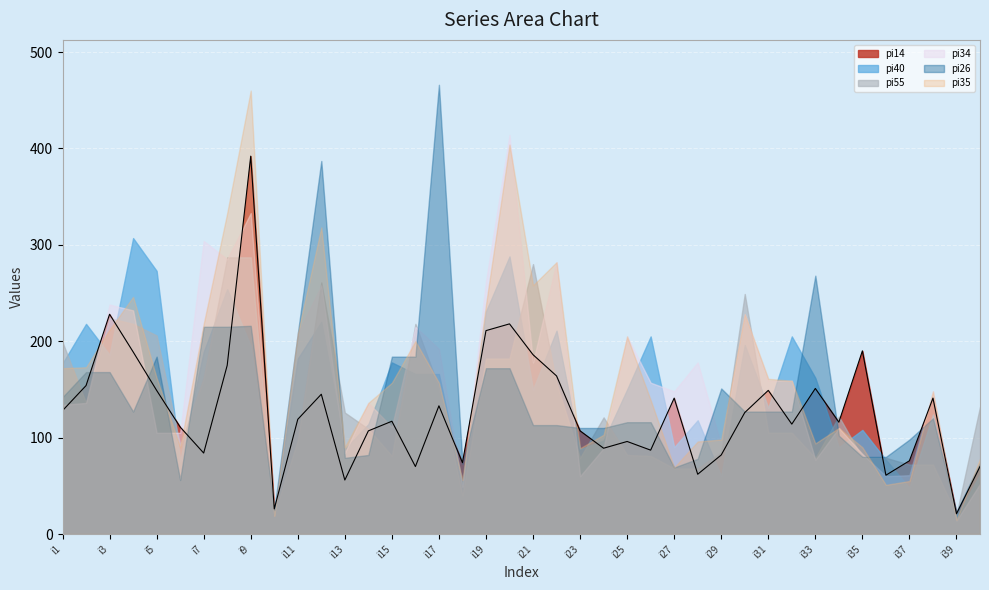

List the labels in order of pi55 value, largest first.

i8, i9, i21, i12, i30, i3, i4, i16, i5, i1, i19, i20, i7, i22, i17, i2, i40, i13, i34, i24, i14, i31, i32, i11, i6, i29, i25, i15, i26, i23, i33, i35, i36, i37, i38, i27, i28, i18, i10, i39